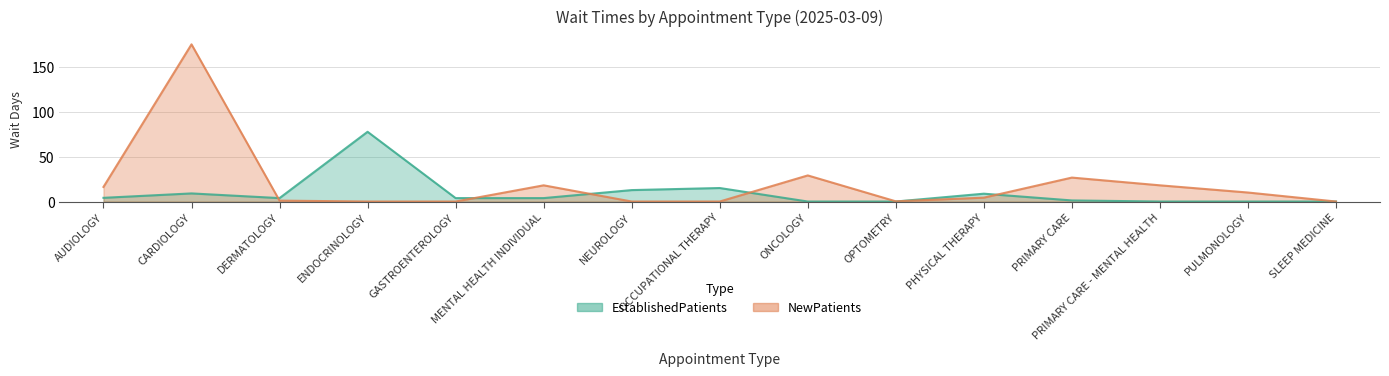

How many values in the NewPatients series are below 4?

7